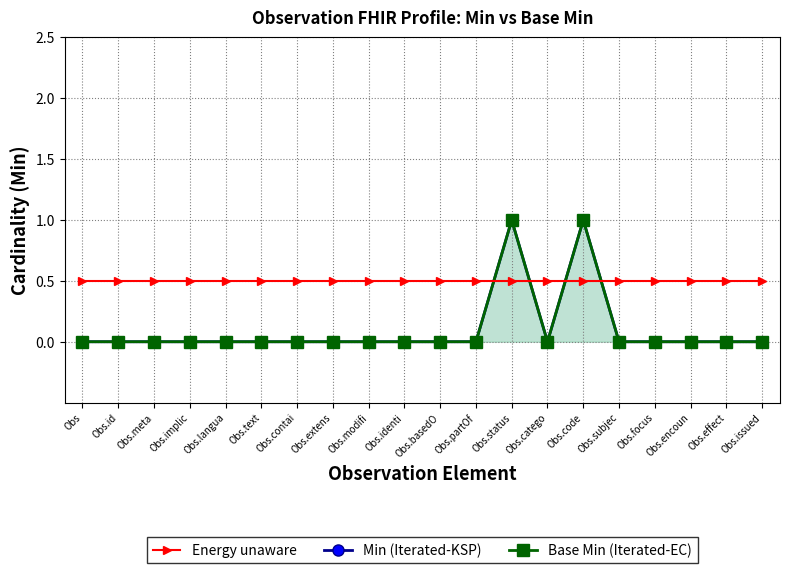

The Base Min series shows 0.0 at Obs.extens. True or false?

True